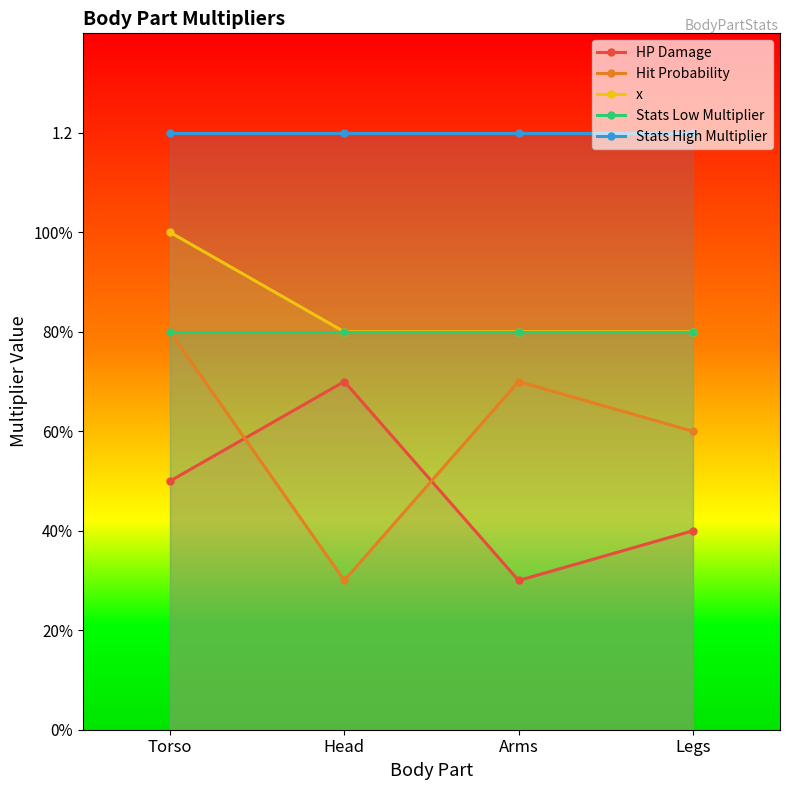

What is the total value across all series at Torso?

4.3